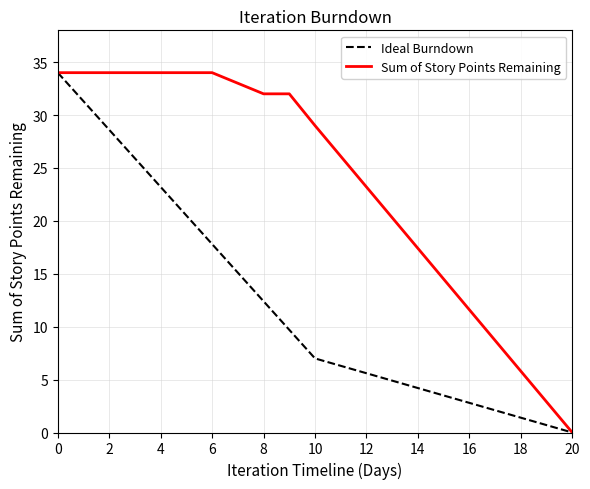

Which series has the largest total across all categories?

Sum of Story Points Remaining